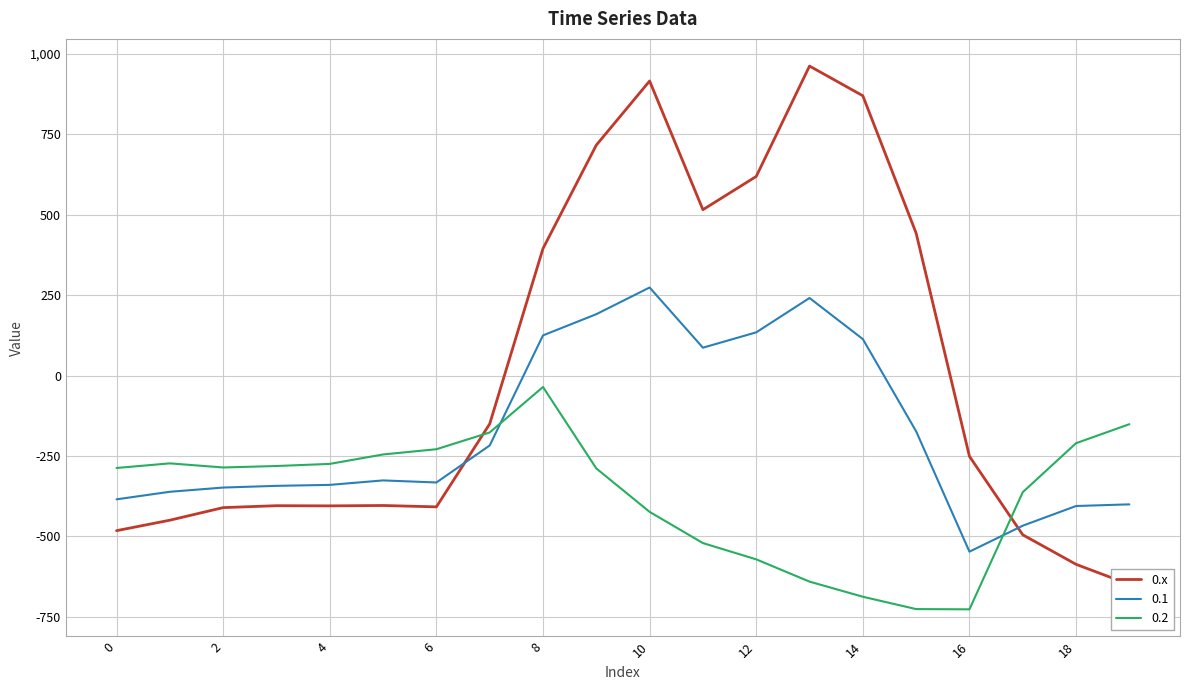

How many lines are shown in the chart?

1